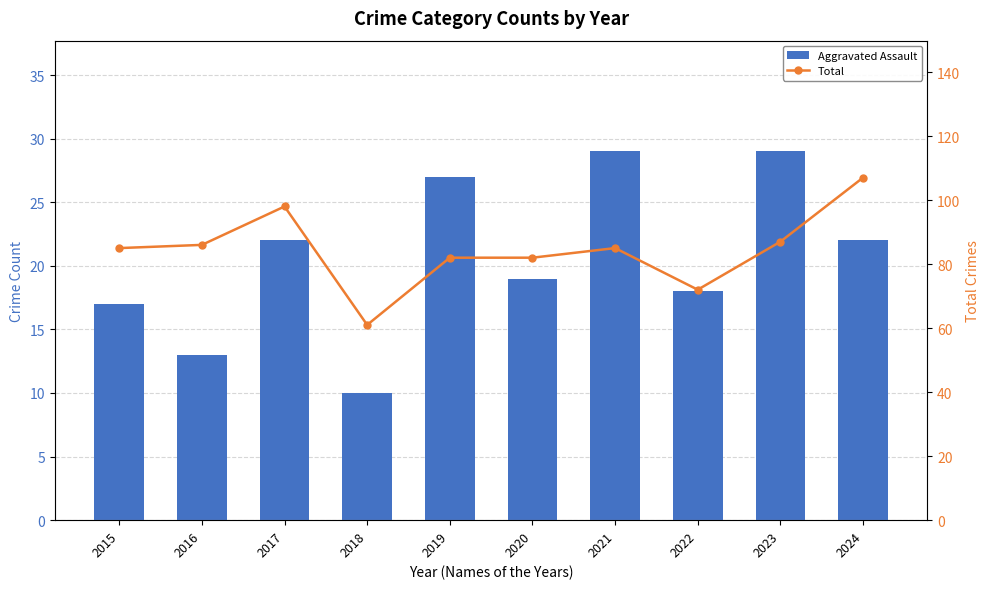

Reading right to left, extract all data points from this chart.

Aggravated Assault: 2024=22	2023=29	2022=18	2021=29	2020=19	2019=27	2018=10	2017=22	2016=13	2015=17
Total: 2024=107	2023=87	2022=72	2021=85	2020=82	2019=82	2018=61	2017=98	2016=86	2015=85